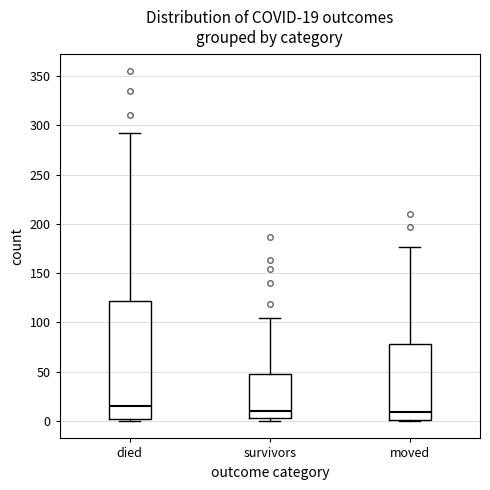

Which box is the tallest, from its lower edge to its upper edge?

died